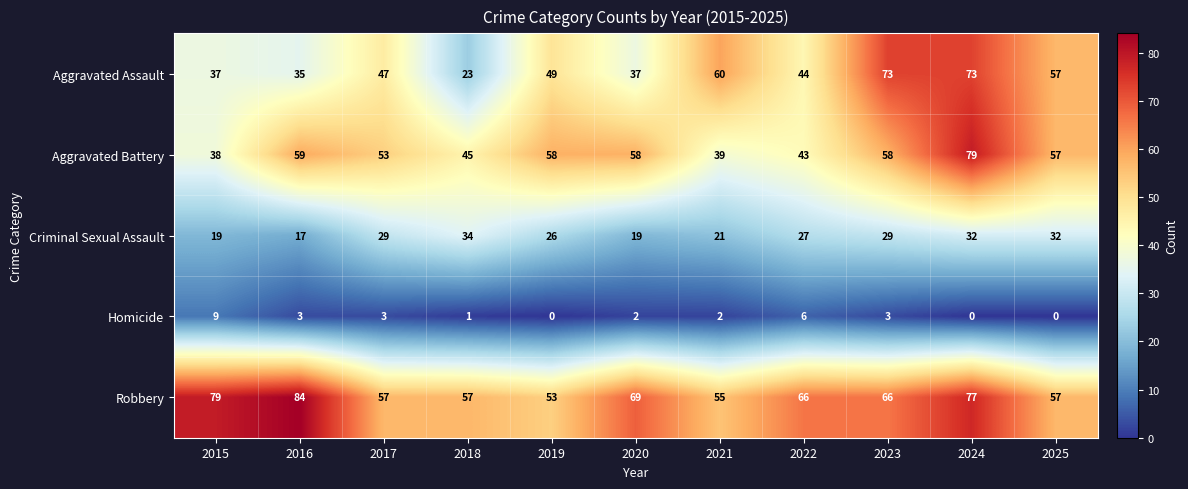

Rank the series by their maximum value, from highest to lowest.

Robbery, Aggravated Battery, Aggravated Assault, Criminal Sexual Assault, Homicide